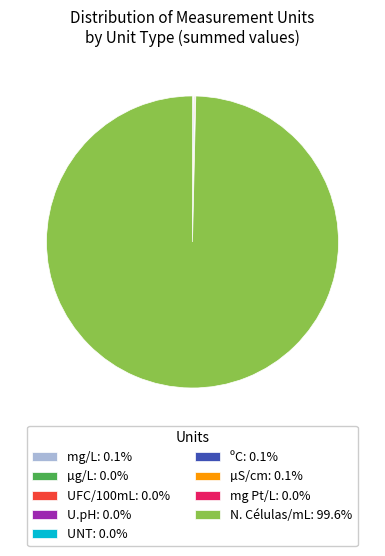

Does N. Células/mL: 99.6% represent more than half of the total?

Yes